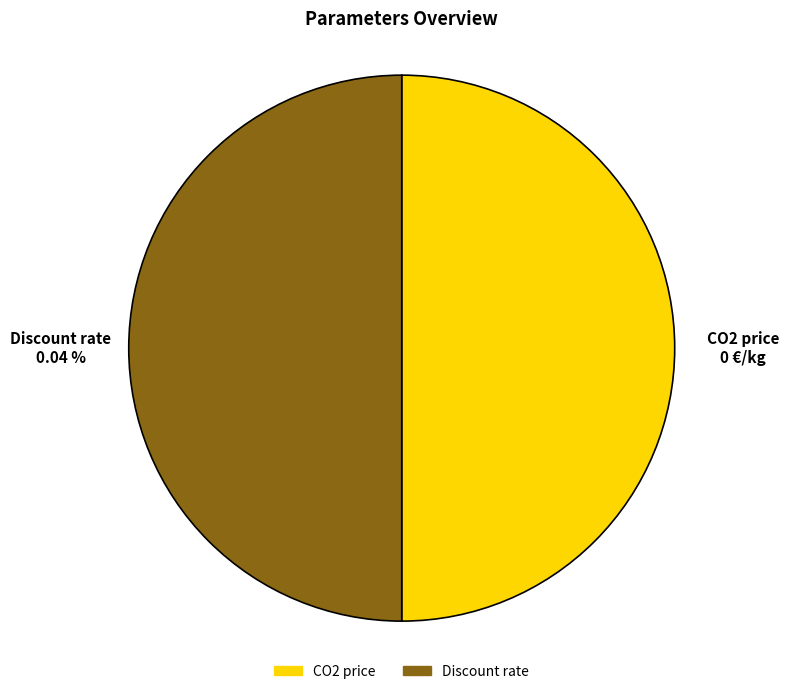

Is there a majority slice in this chart?

Yes